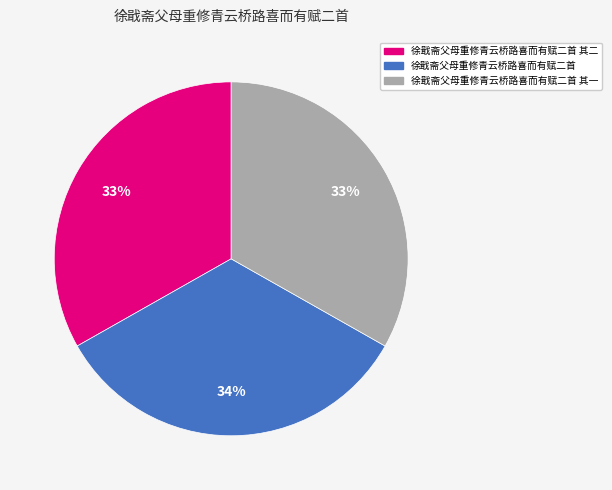

Is there any slice that represents more than half of the pie?

No